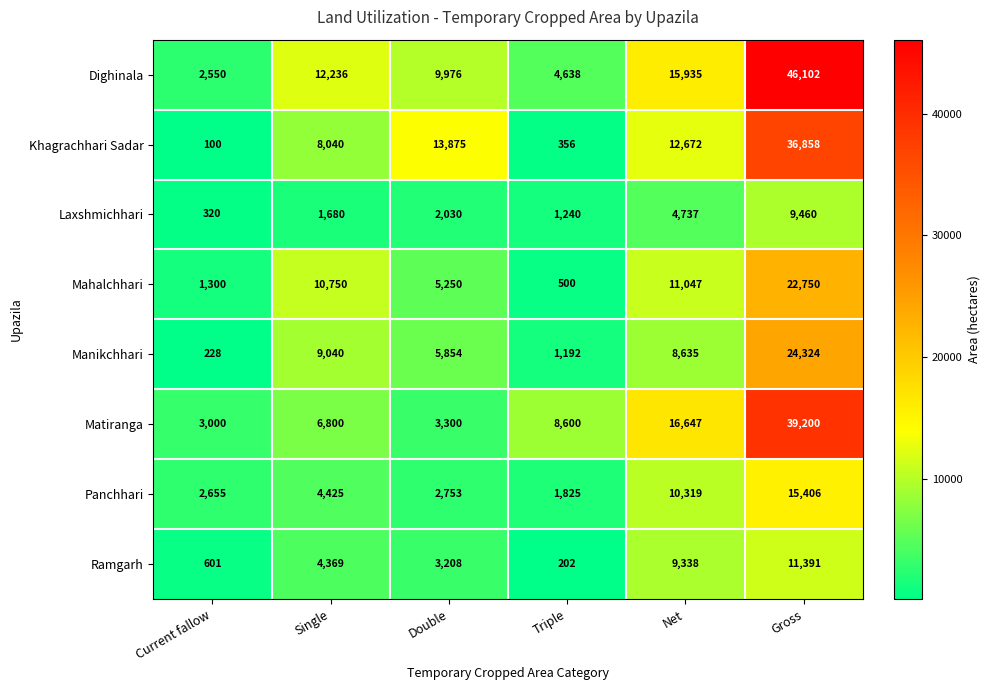

What is the total value across all series at Single?

57340